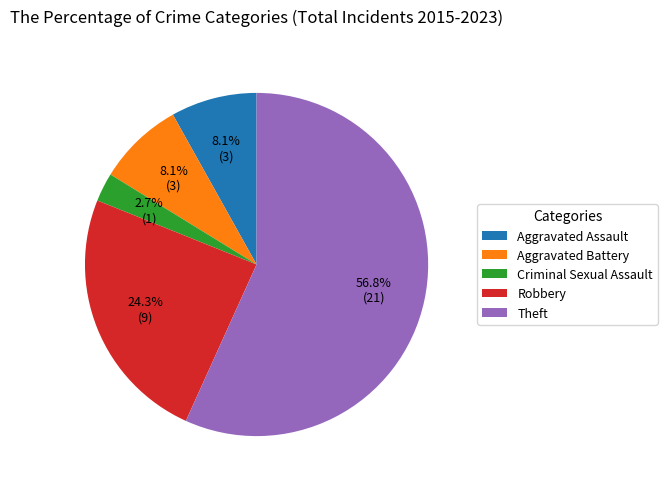

Which category has the biggest portion of the pie?

Theft